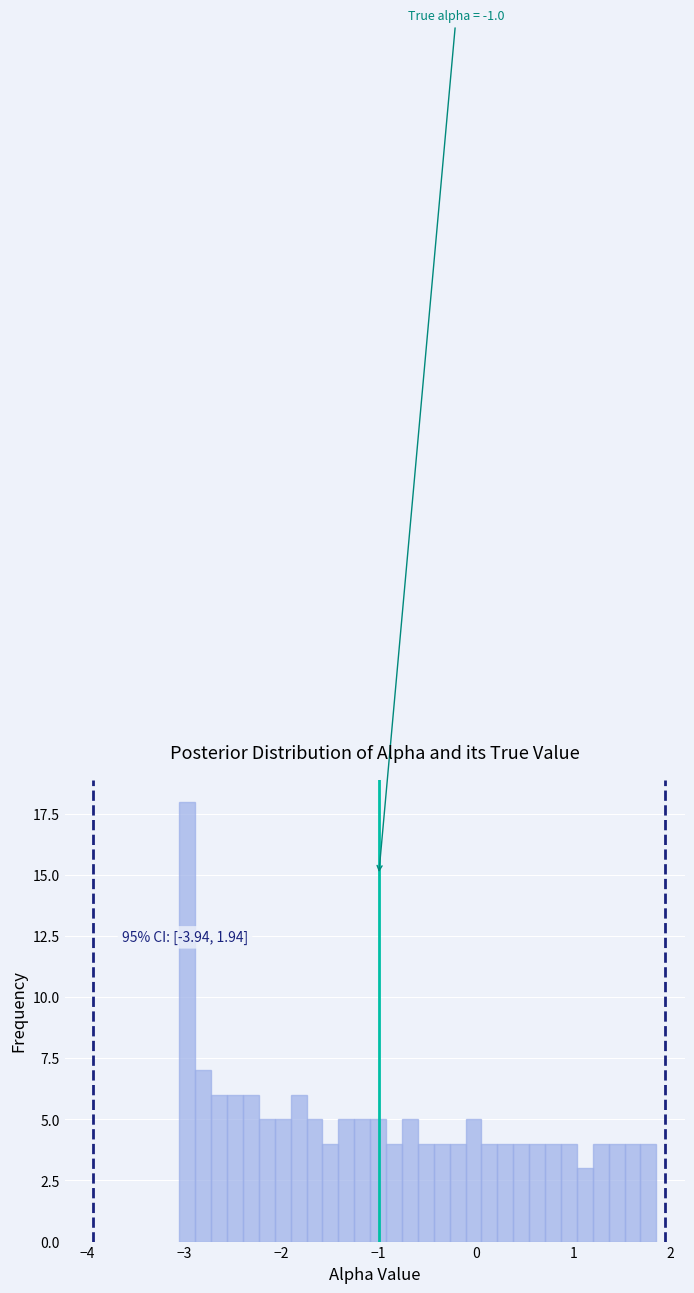

Read against the x-axis, roughly where is the centre of the tallest bar?

-3.0